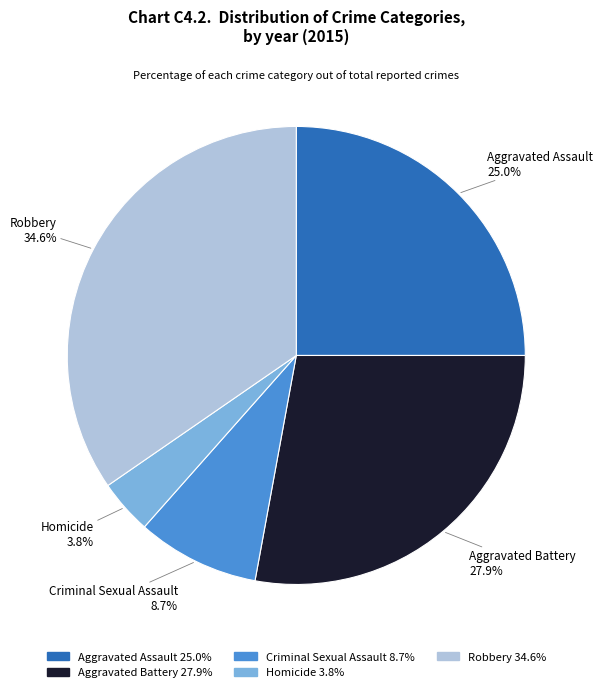

To the nearest percent, what is the combined percentage of Homicide and Robbery?

38%